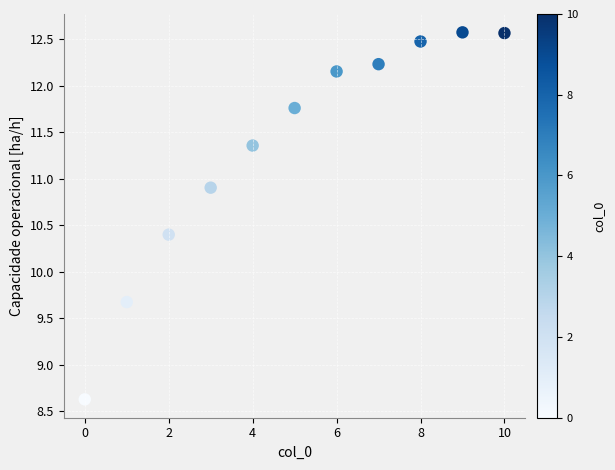

What Y value in the scatter plot is closest to 10?

9.7